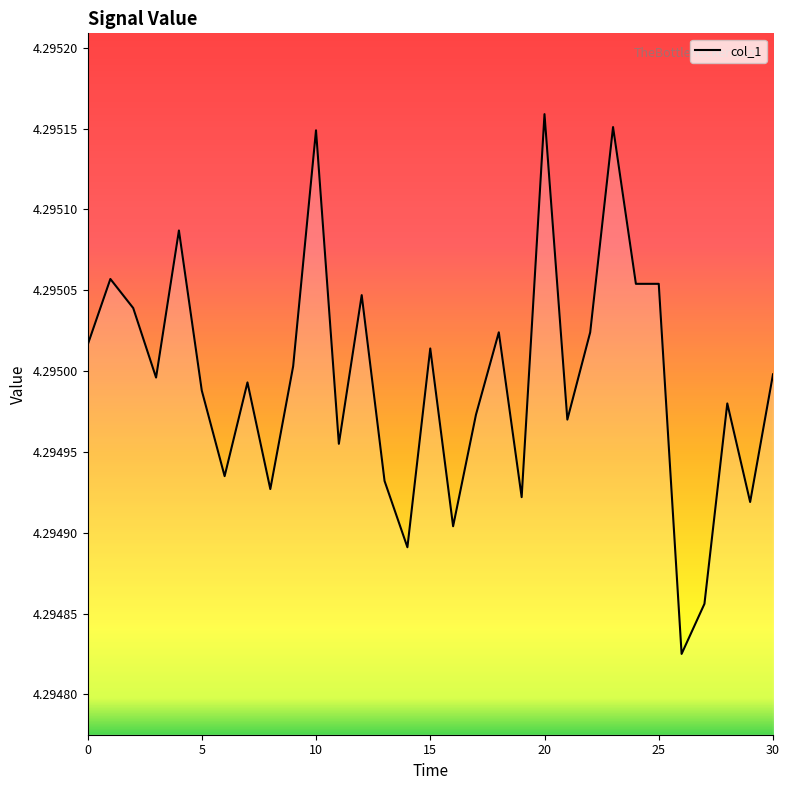

What is the maximum value shown in the chart?

4.3